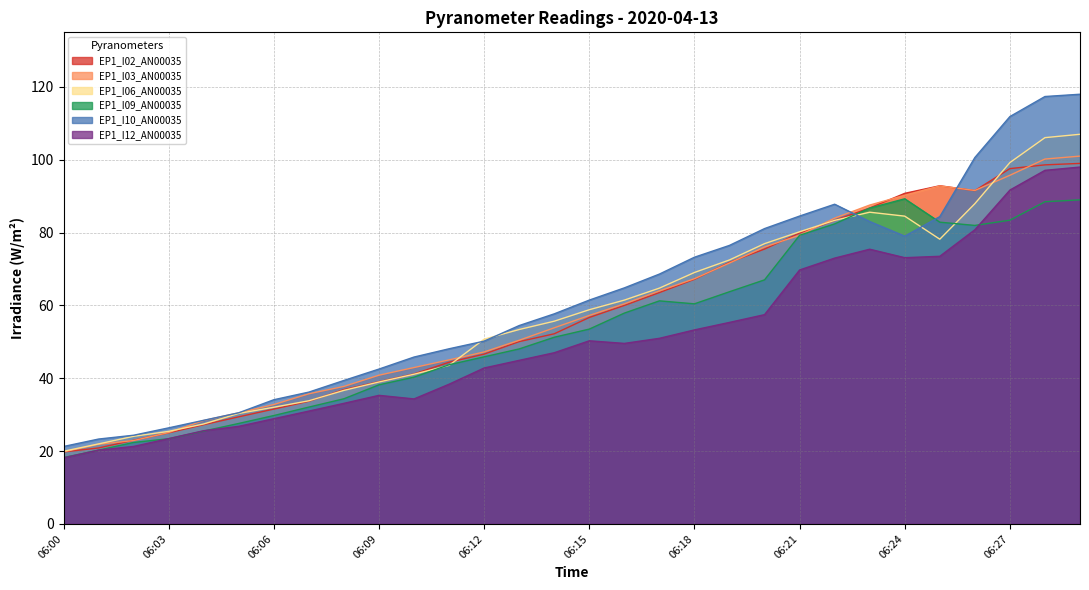

Between 06:05 and 06:23, which is larger?

06:23